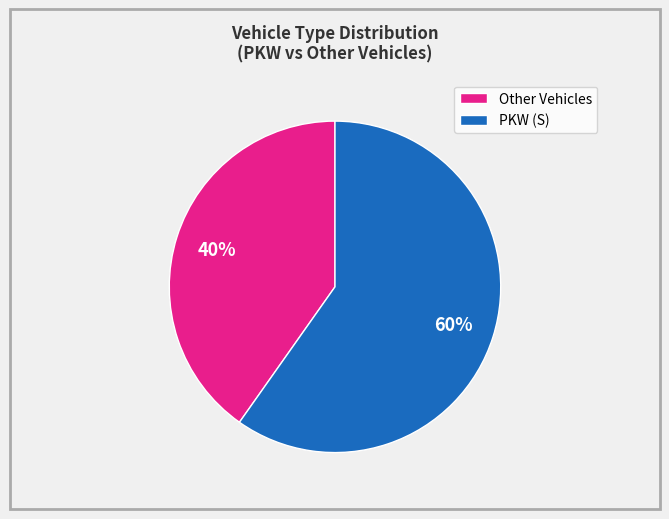

Rank the categories by value from highest to lowest.

PKW (S), Other Vehicles